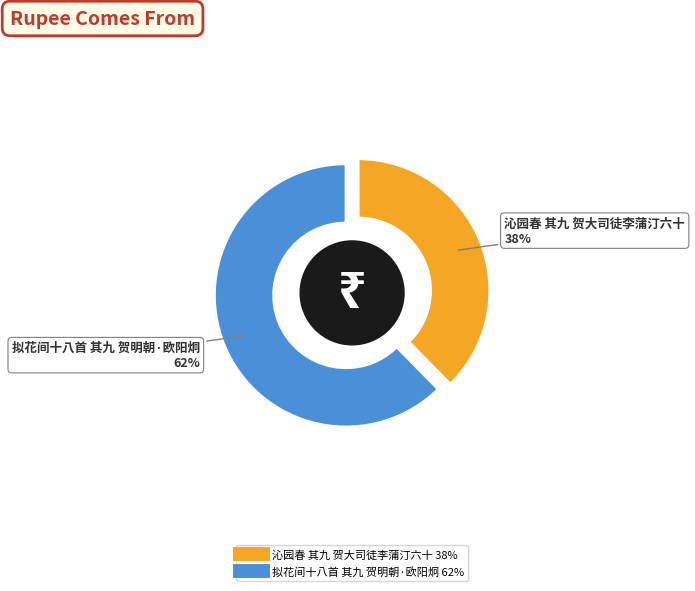

To the nearest percent, what percentage of the pie is 沁园春 其九 贺大司徒李蒲汀六十?

38%